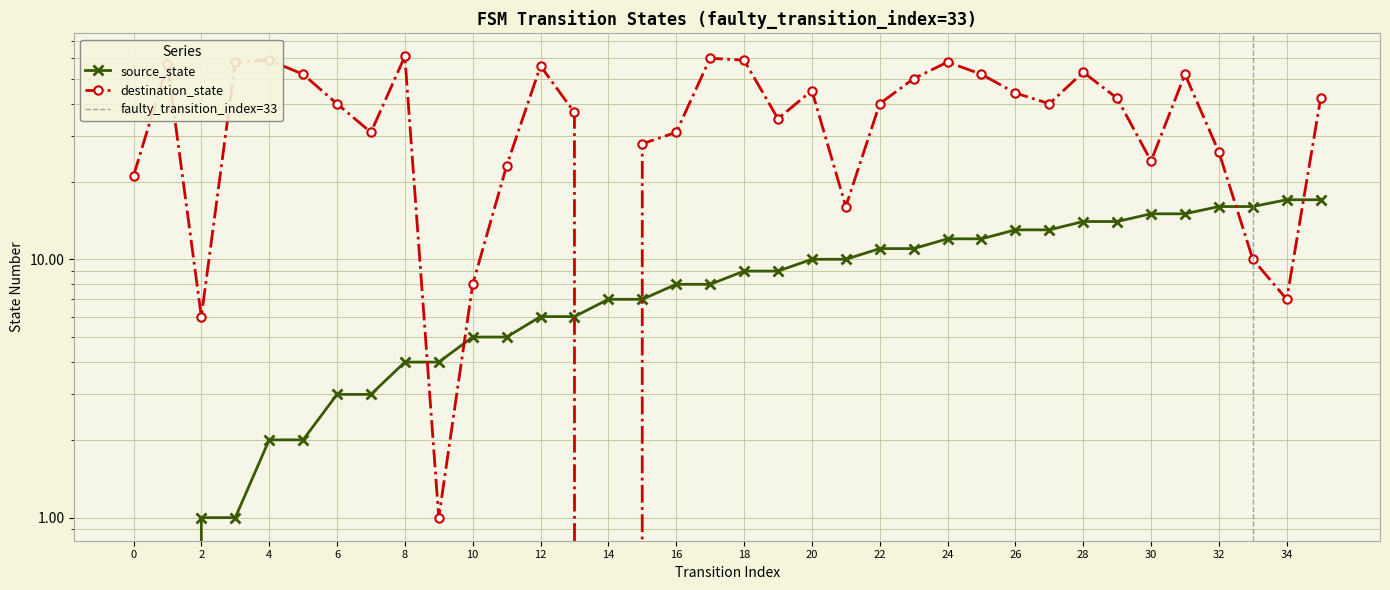

True or false: source_state has more than 1 points higher than both neighbors.

False